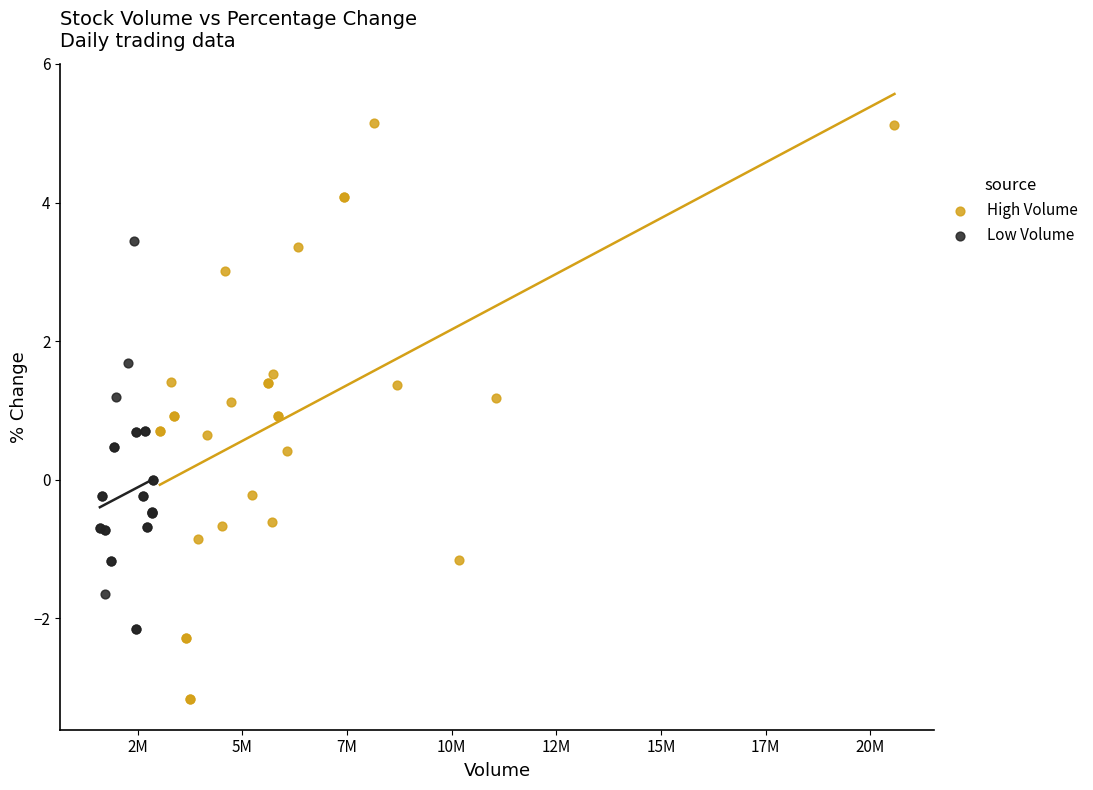

Which series contains the lowest Y value?

High Volume